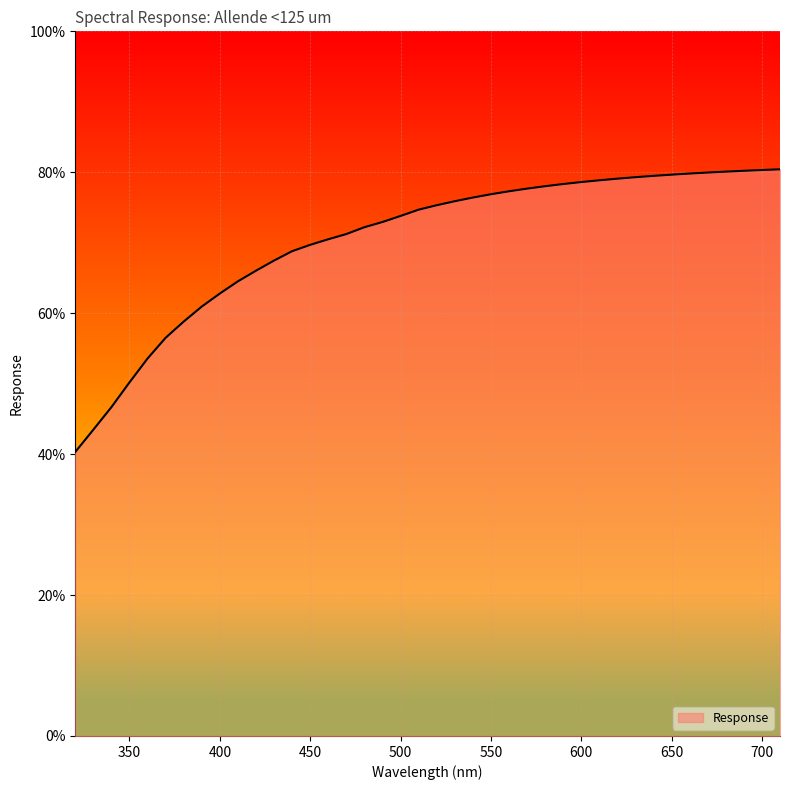

What is the difference between the maximum and minimum values?

40.1